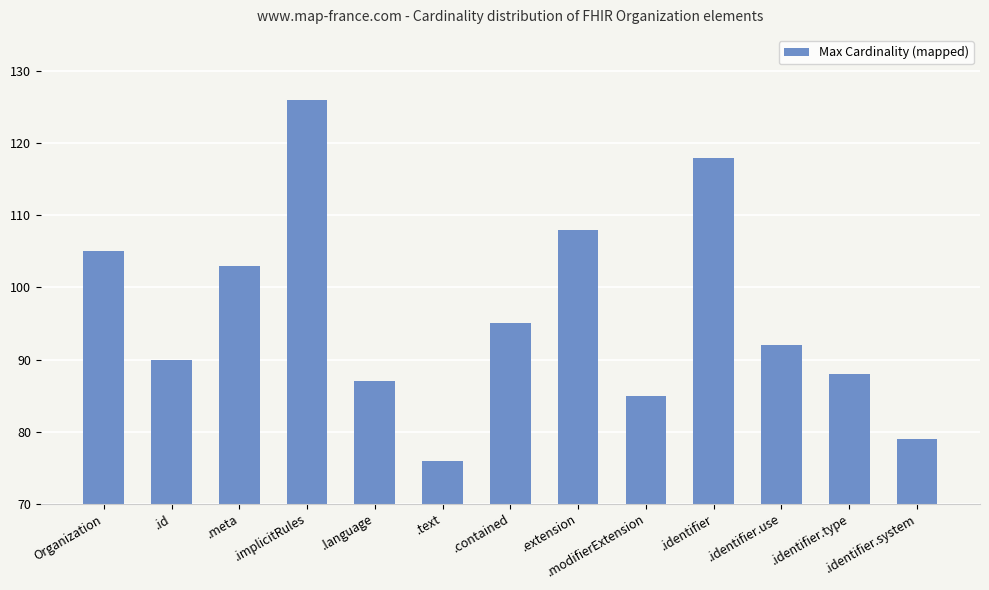

What is the minimum value shown in the chart?

76